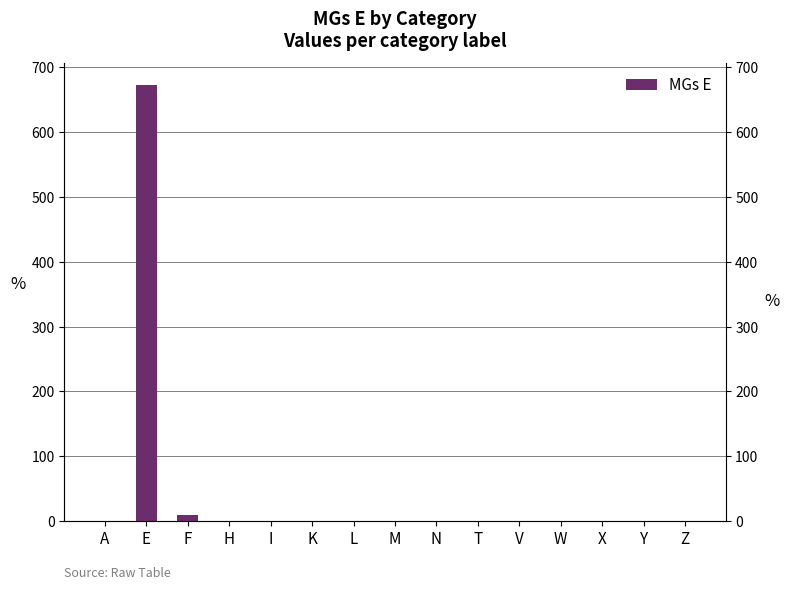

What position from the left is F?

3